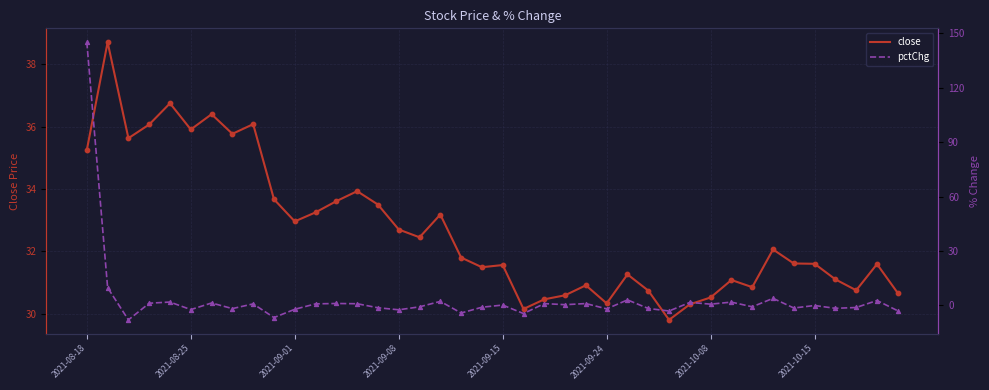

At which category is the sum across all series the highest?

2021-08-18